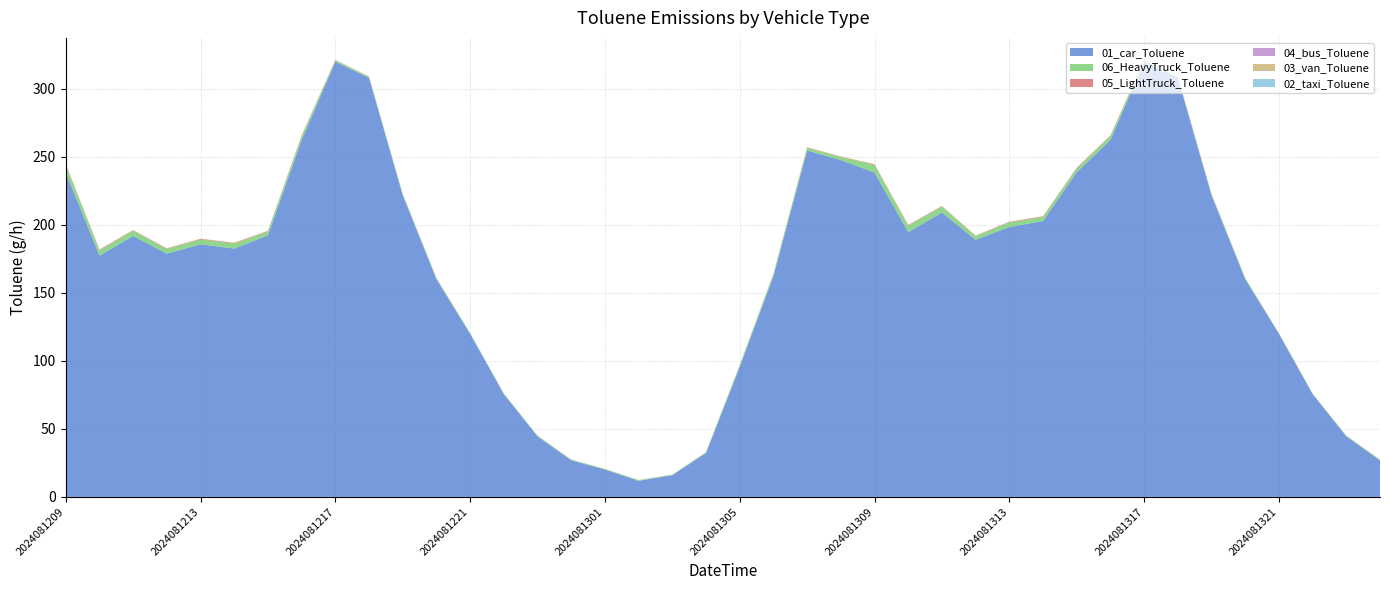

Reading left to right, what are all the values shown in this chart?

01_car_Toluene: 238.3	177.3	191.7	178.7	185.6	182.4	192.2	262.2	319.7	307.9	221.5	159.8	119.8	75.5	44.4	26.8	20.1	11.8	16.0	32.2	95.5	162.0	254.5	247.4	238.3	194.5	209.0	188.9	198.3	202.7	238.5	262.2	319.7	307.9	221.5	159.8	119.8	75.5	44.4	26.8
06_HeavyTruck_Toluene: 5.5	3.9	3.8	3.4	3.6	3.6	2.8	2.7	1.0	0.6	0.9	0.9	0.5	0.3	0.6	0.5	0.4	0.6	0.3	0.6	1.2	1.7	1.9	2.3	5.5	4.7	4.2	2.7	3.3	3.0	2.8	2.7	1.0	0.6	0.9	0.9	0.5	0.3	0.6	0.5
05_LightTruck_Toluene: 0.5	0.5	0.4	0.4	0.4	0.5	0.4	0.5	0.3	0.2	0.1	0.1	0.1	0.1	0.1	0.1	0.1	0.0	0.0	0.1	0.1	0.2	0.3	0.3	0.5	0.5	0.4	0.3	0.5	0.4	0.5	0.5	0.3	0.2	0.1	0.1	0.1	0.1	0.1	0.1
04_bus_Toluene: 0.0	0.0	0.0	0.0	0.0	0.0	0.0	0.0	0.0	0.0	0.0	0.0	0.0	0.0	0.0	0.0	0.0	0.0	0.0	0.0	0.0	0.0	0.0	0.0	0.0	0.0	0.0	0.0	0.0	0.0	0.0	0.0	0.0	0.0	0.0	0.0	0.0	0.0	0.0	0.0
03_van_Toluene: 0.2	0.2	0.2	0.2	0.2	0.2	0.2	0.3	0.2	0.2	0.1	0.1	0.1	0.1	0.0	0.0	0.0	0.0	0.0	0.0	0.1	0.1	0.1	0.1	0.2	0.1	0.2	0.2	0.2	0.2	0.1	0.3	0.2	0.2	0.1	0.1	0.1	0.1	0.0	0.0
02_taxi_Toluene: 0.0	0.0	0.0	0.0	0.0	0.0	0.0	0.0	0.0	0.0	0.0	0.0	0.0	0.0	0.0	0.0	0.0	0.0	0.0	0.0	0.0	0.0	0.0	0.0	0.0	0.0	0.0	0.0	0.0	0.0	0.0	0.0	0.0	0.0	0.0	0.0	0.0	0.0	0.0	0.0